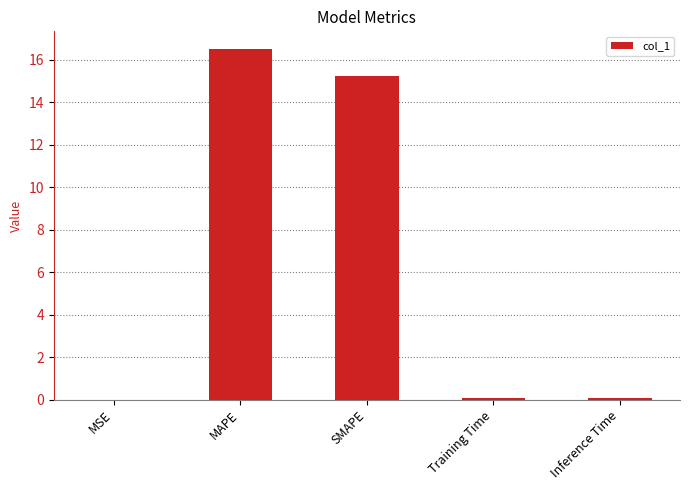

What is the sum of the values at SMAPE and Inference Time?

15.3